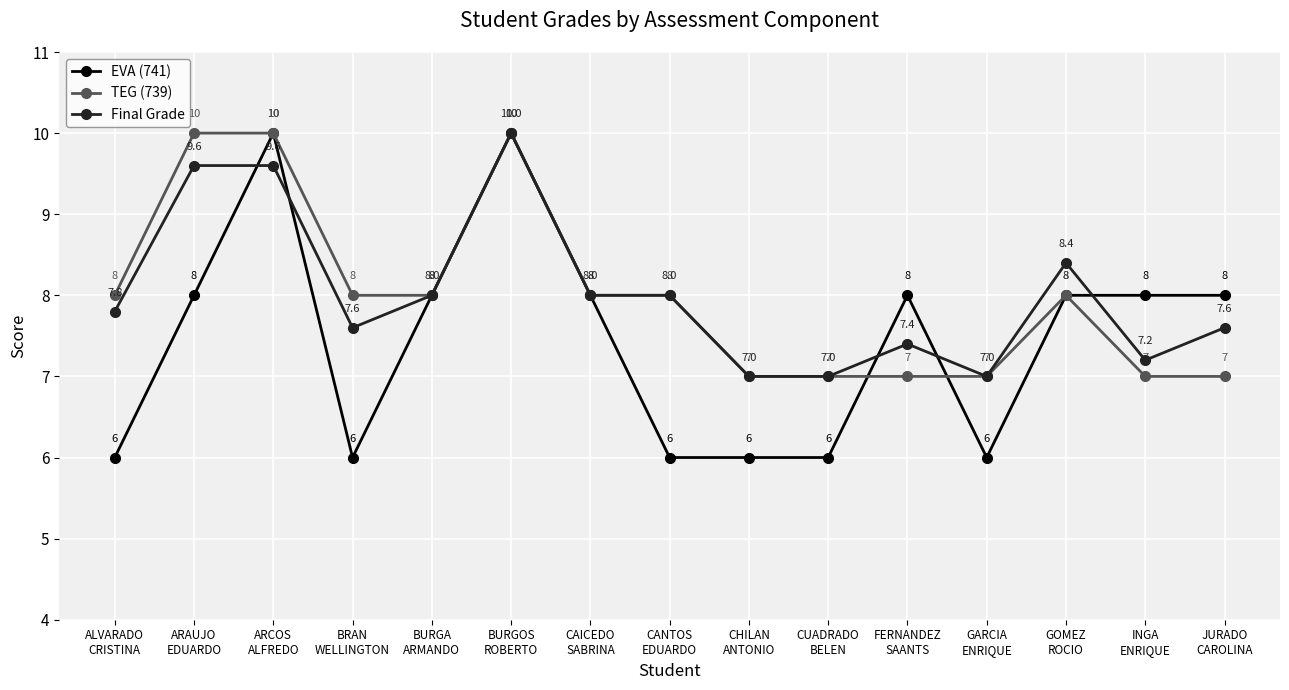

At which category is the sum across all series the highest?

BURGOS
ROBERTO